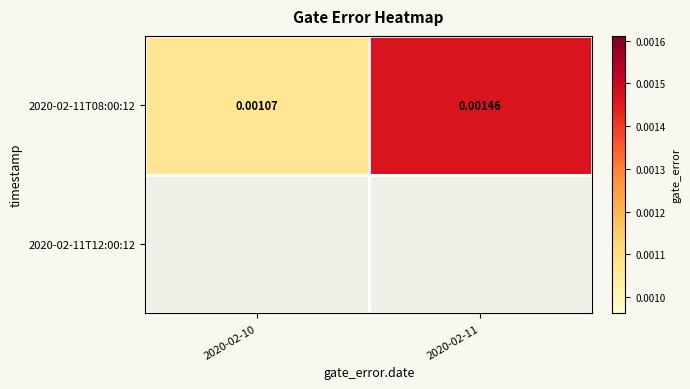

Between 2020-02-11 and 2020-02-10, which is larger?

2020-02-11